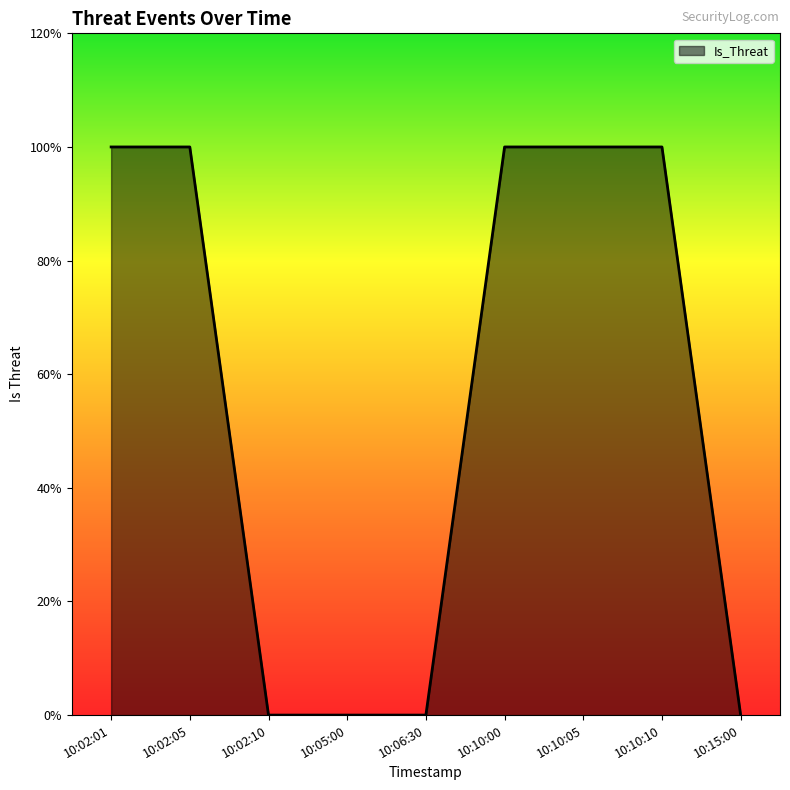

Does the chart have visible grid lines?

No